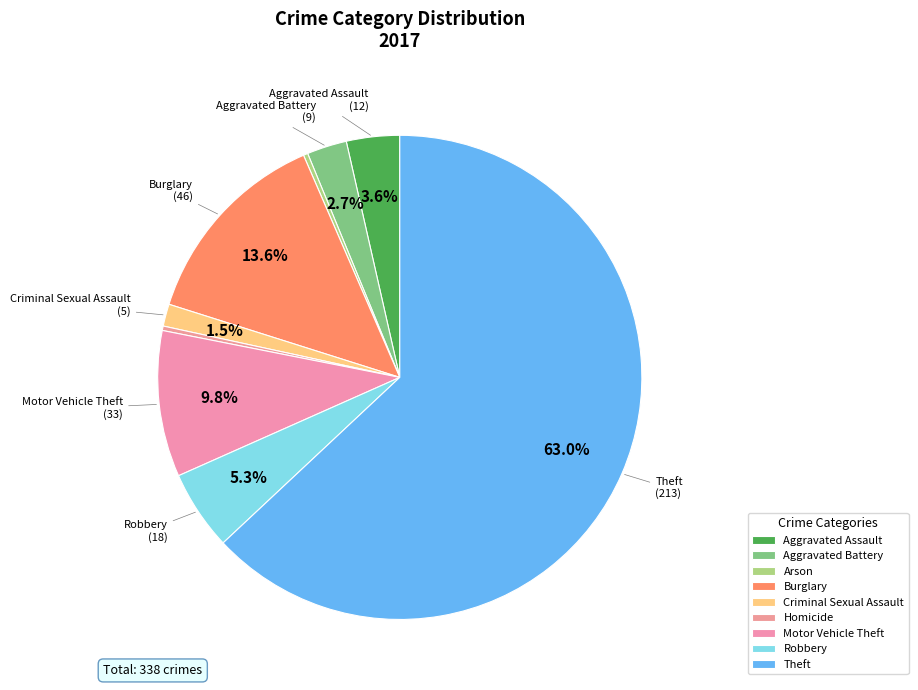

Which category has the smallest portion of the pie?

Arson